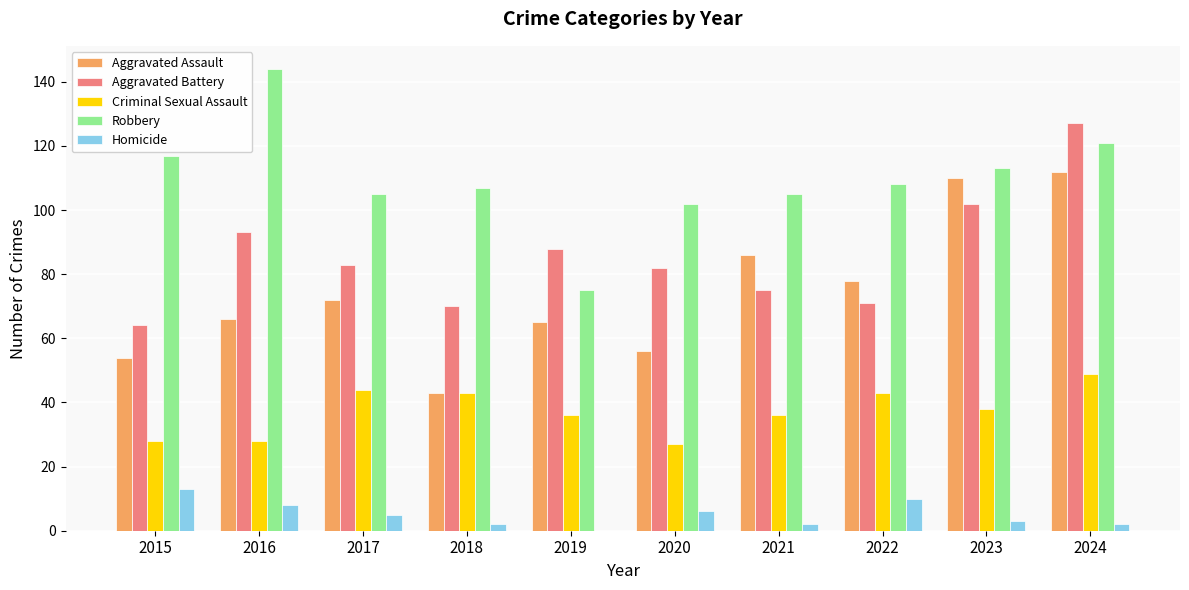

Reading right to left, transcribe all the data shown in this chart.

Aggravated Assault: 2024=112	2023=110	2022=78	2021=86	2020=56	2019=65	2018=43	2017=72	2016=66	2015=54
Aggravated Battery: 2024=127	2023=102	2022=71	2021=75	2020=82	2019=88	2018=70	2017=83	2016=93	2015=64
Criminal Sexual Assault: 2024=49	2023=38	2022=43	2021=36	2020=27	2019=36	2018=43	2017=44	2016=28	2015=28
Robbery: 2024=121	2023=113	2022=108	2021=105	2020=102	2019=75	2018=107	2017=105	2016=144	2015=117
Homicide: 2024=2	2023=3	2022=10	2021=2	2020=6	2019=0	2018=2	2017=5	2016=8	2015=13